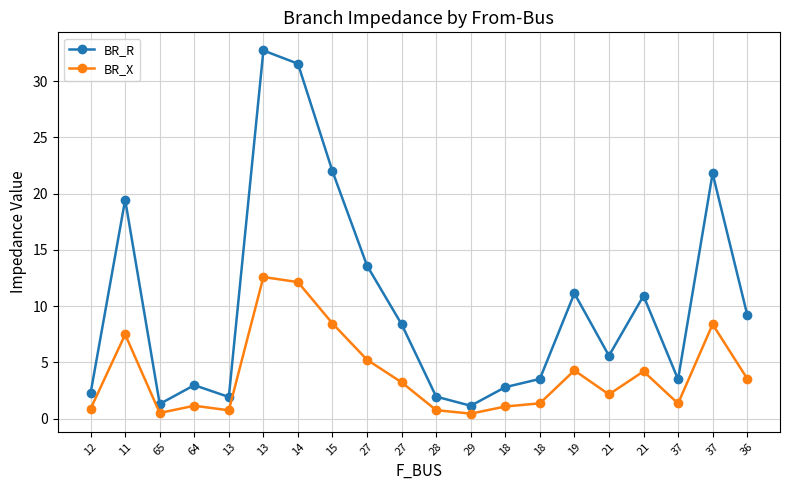

Is this an area chart (filled region under the line)?

No